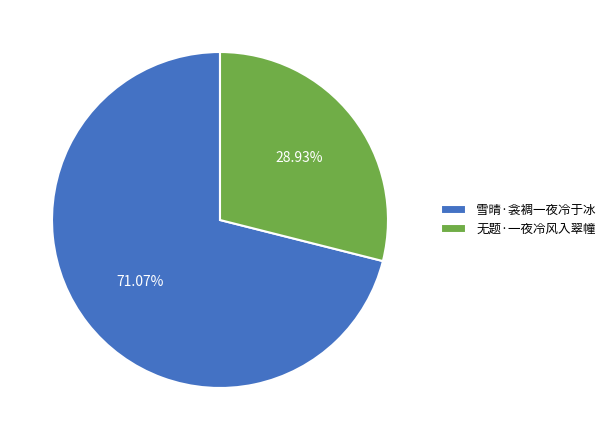

Between 雪晴·衾裯一夜冷于冰 and 无题·一夜冷风入翠幢, which is larger?

雪晴·衾裯一夜冷于冰